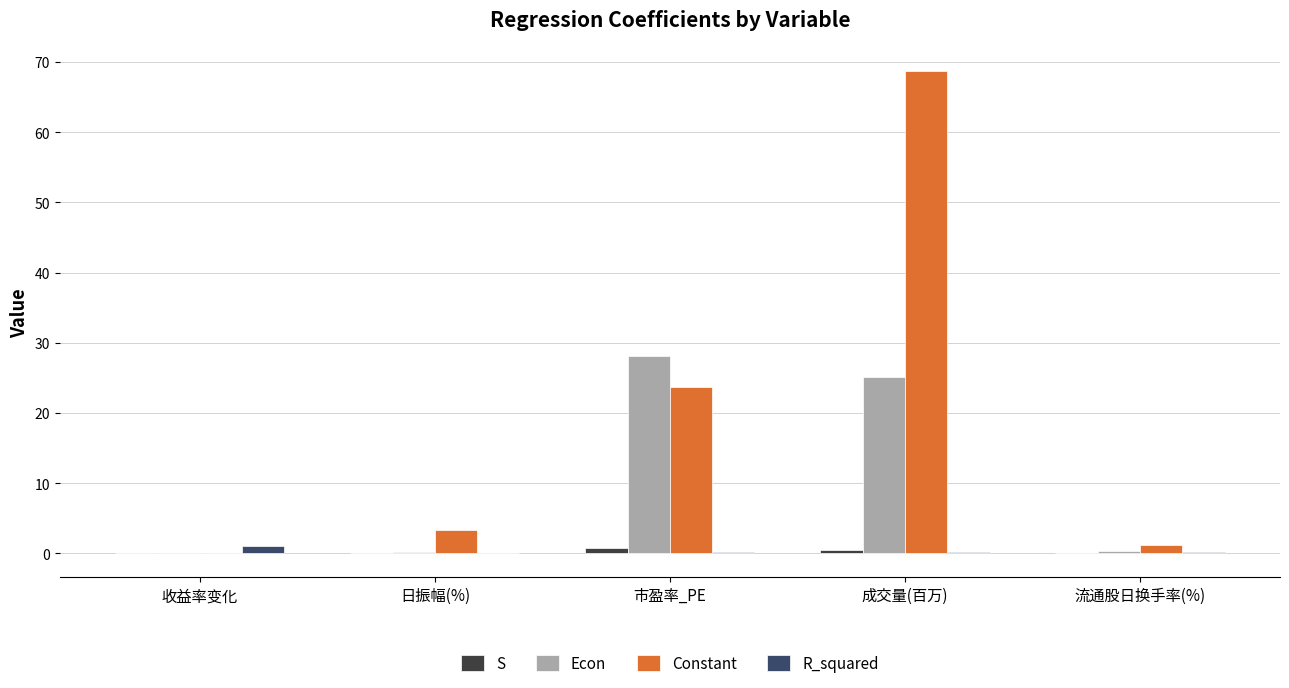

What is the maximum value shown in the chart?

68.7